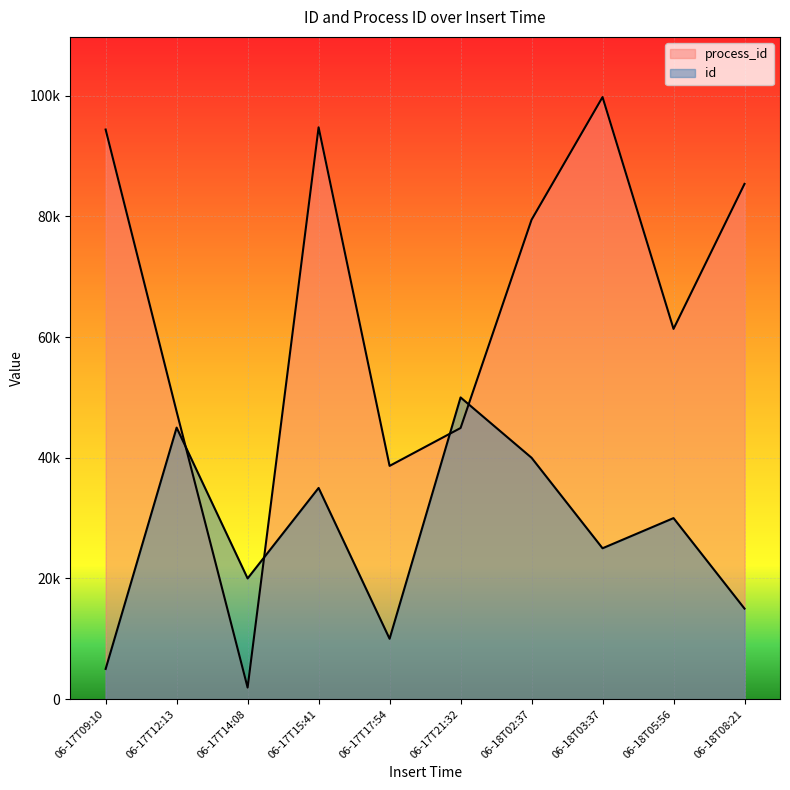

What is the label of the 1st point from the left?

2019-06-17T09:10:10